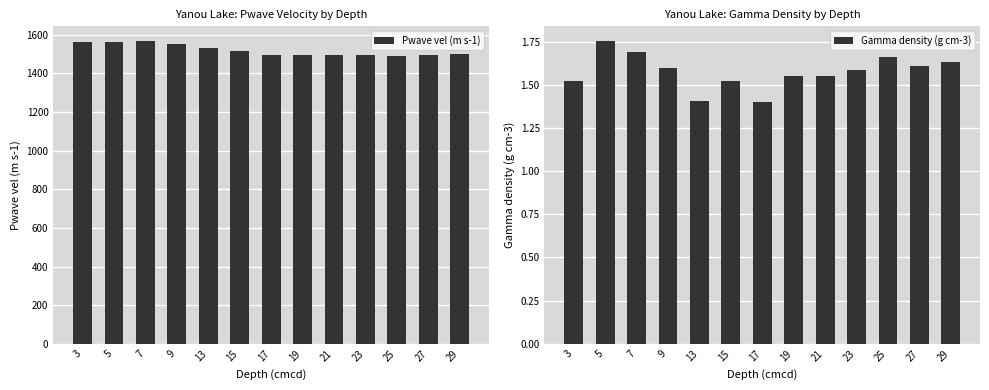

How many data points in Pwave vel (m s-1) are above 1502?

7